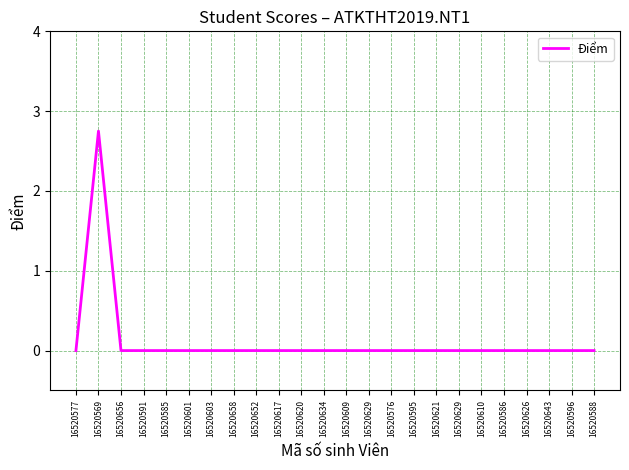

What is the label of the 5th point from the right?

16520586